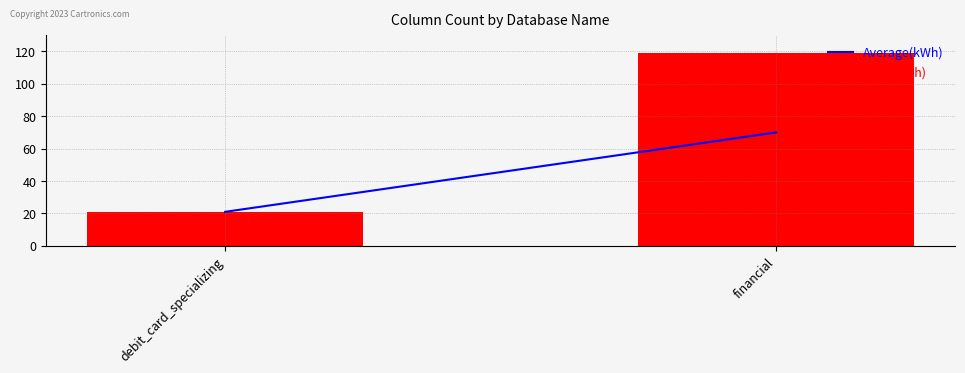

Which has a higher value, debit_card_specializing or financial?

financial